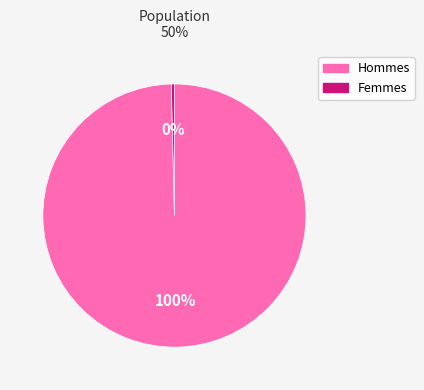

To the nearest percent, what is the average slice percentage?

50%